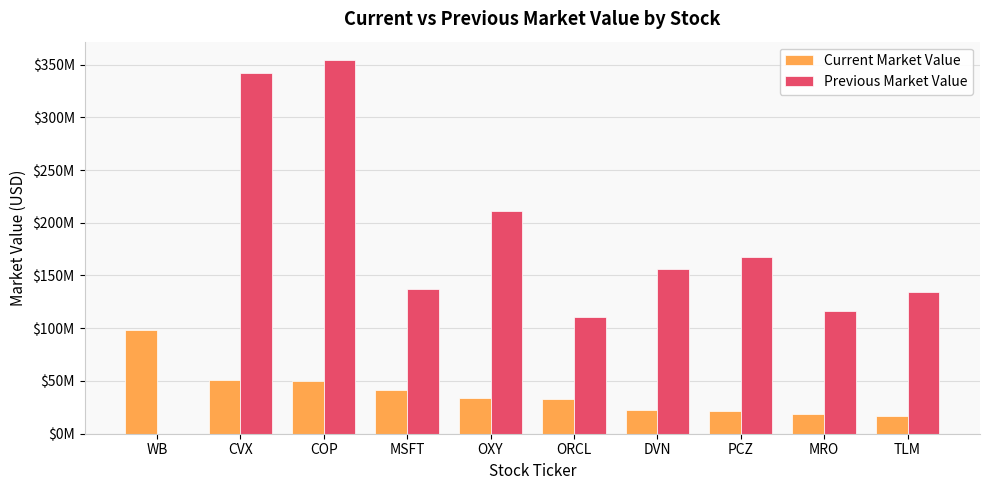

Is it true that Current Market Value equals 10280234 at TLM?

False